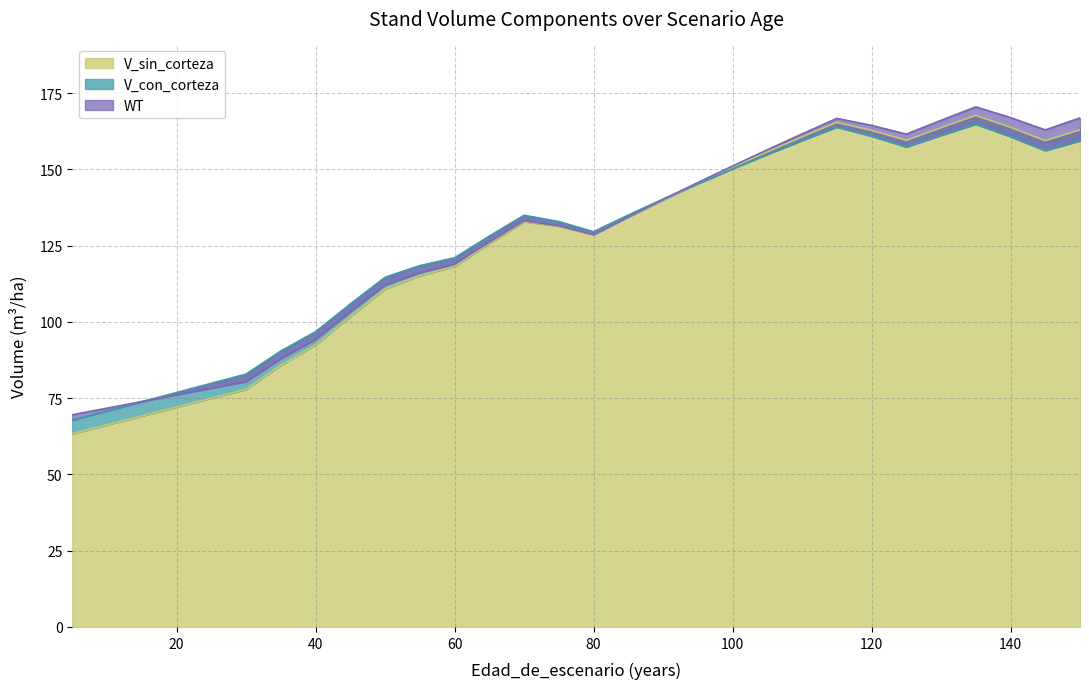

Is the value of V_sin_corteza at 145 greater than the value of V_con_corteza at 70?

Yes